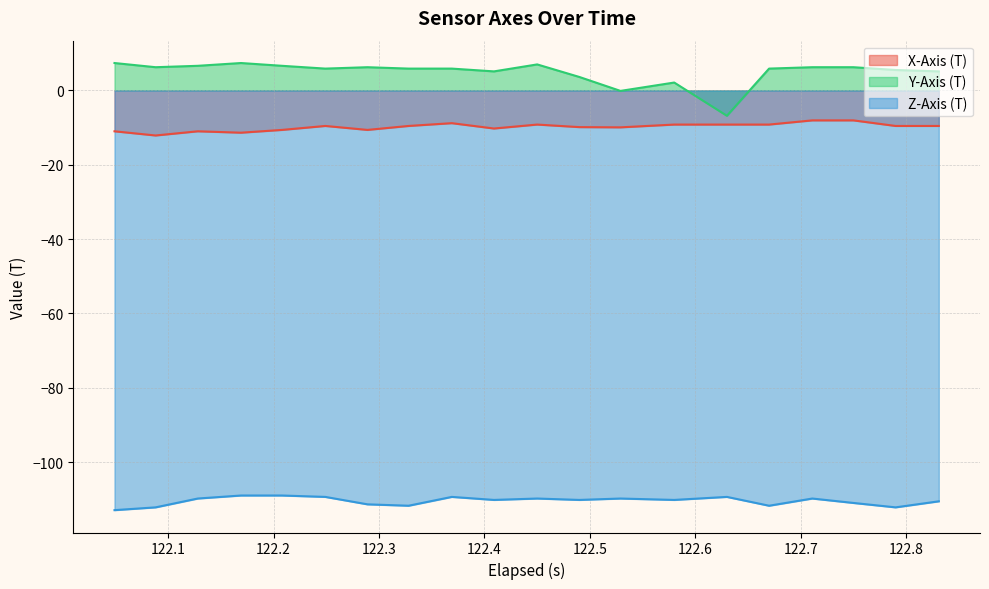

What are all the series names shown in the legend?

X-Axis (T), Y-Axis (T), Z-Axis (T)